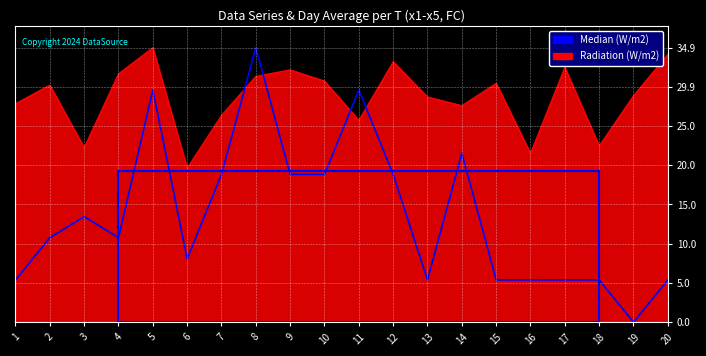

What is the total value across all series at 14?

49.1